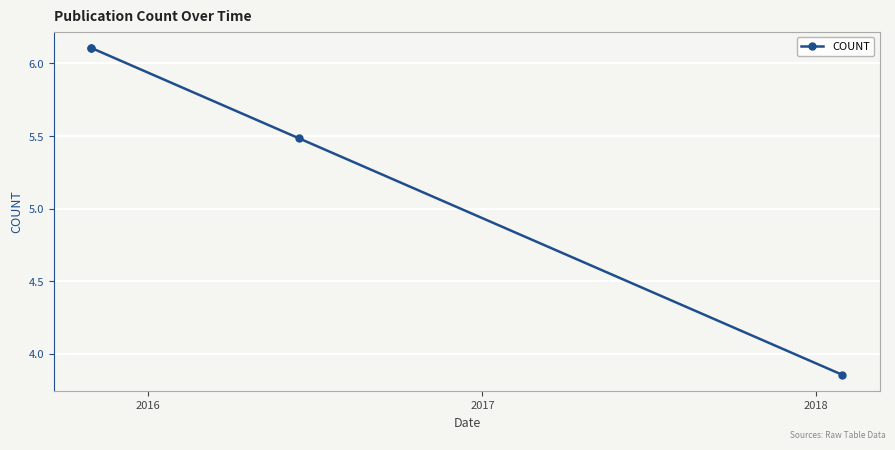

How many distinct data groups are displayed?

1